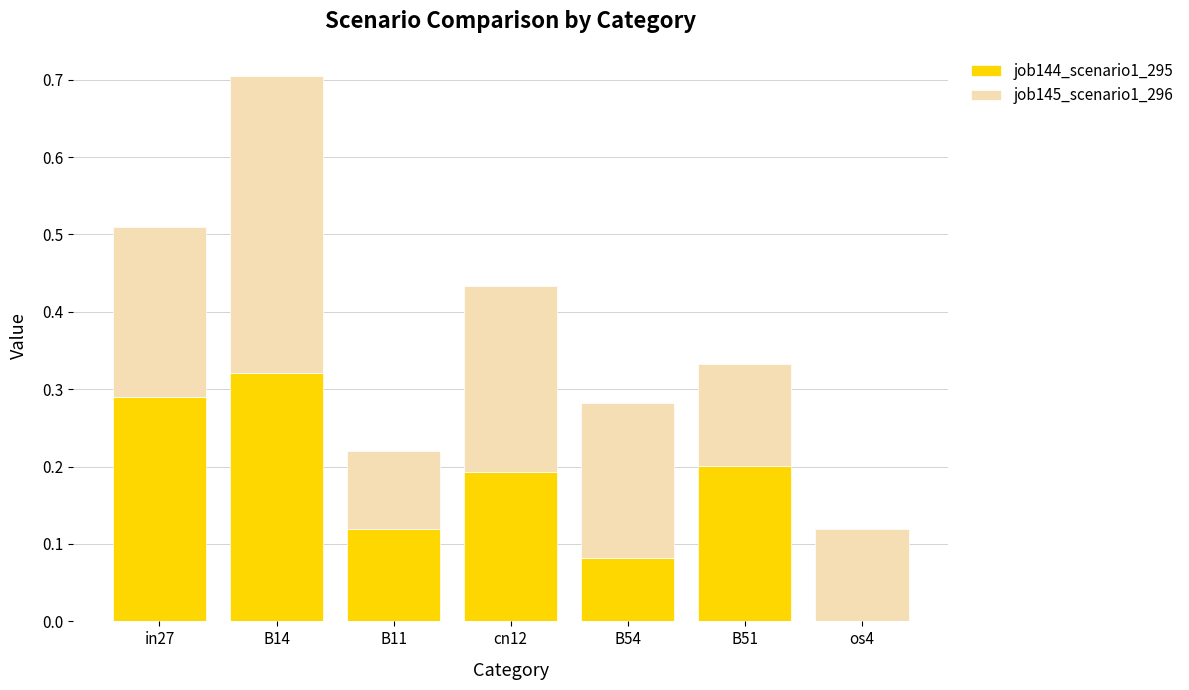

Is it true that job144_scenario1_295 equals -0.2 at os4?

False